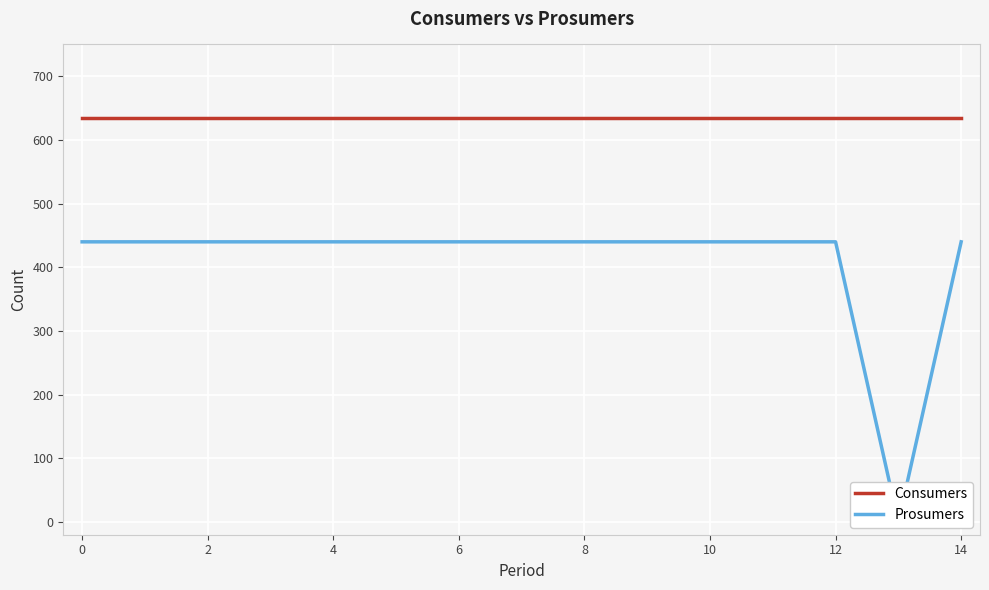

True or false: Consumers and Prosumers intersect in this chart.

False